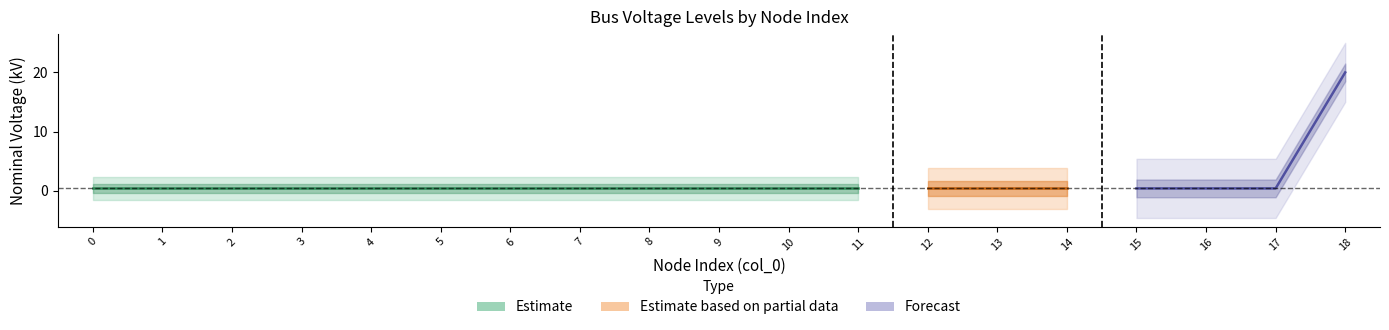

List the labels in order of value, smallest first.

0, 1, 2, 3, 4, 5, 6, 7, 8, 9, 10, 11, 12, 13, 14, 15, 16, 17, 18